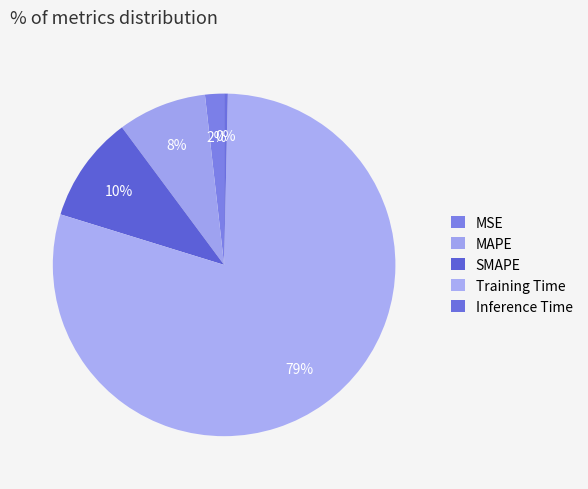

Which slice represents more than half of the pie?

Training Time